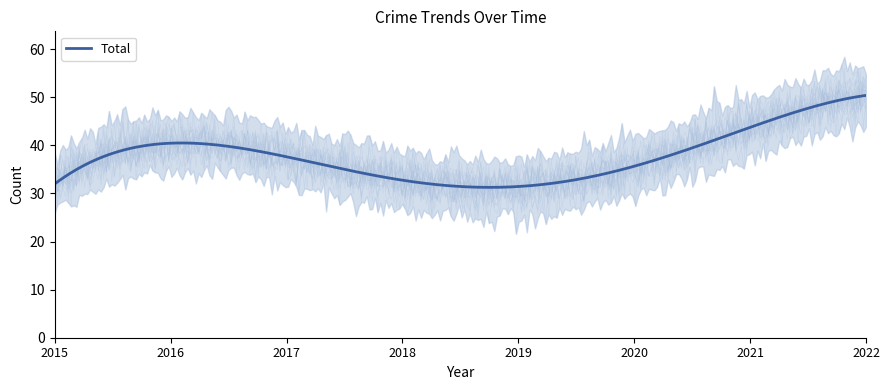

What is the minimum value for Total?

31.3